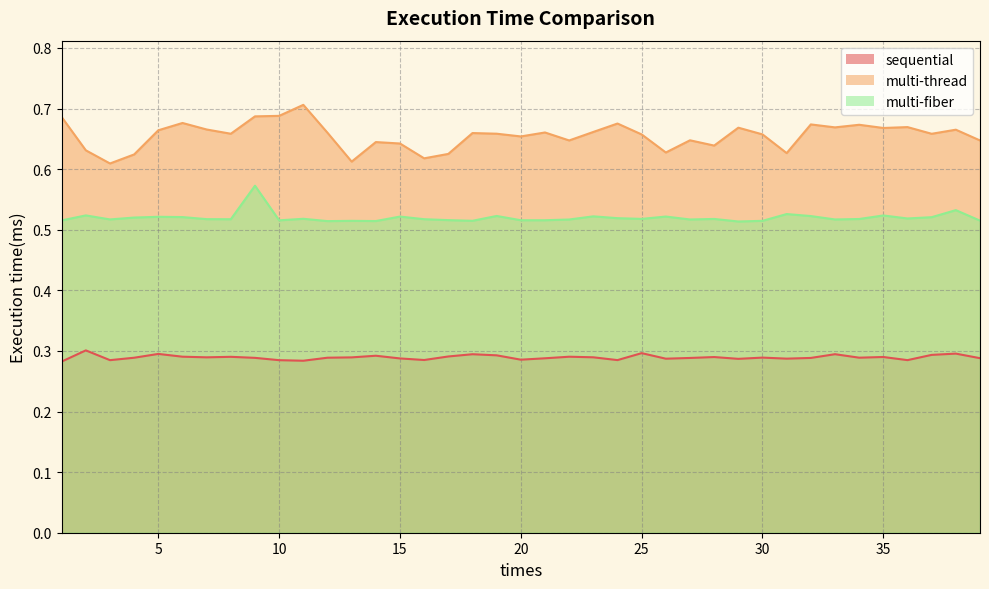

How many interior local peaks does the sequential series have?

12